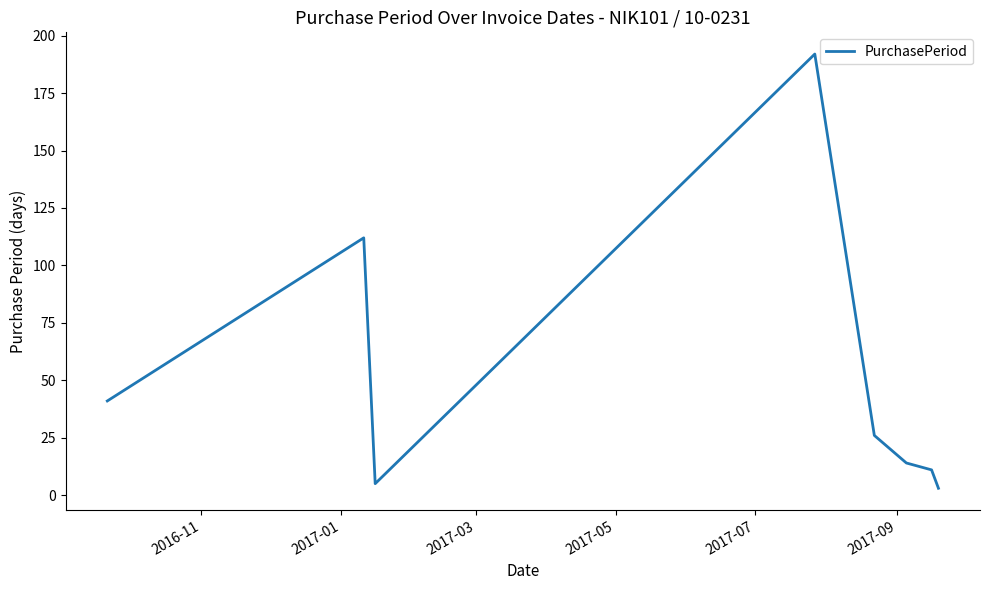

True or false: there are more than 1 points higher than both neighbors.

True